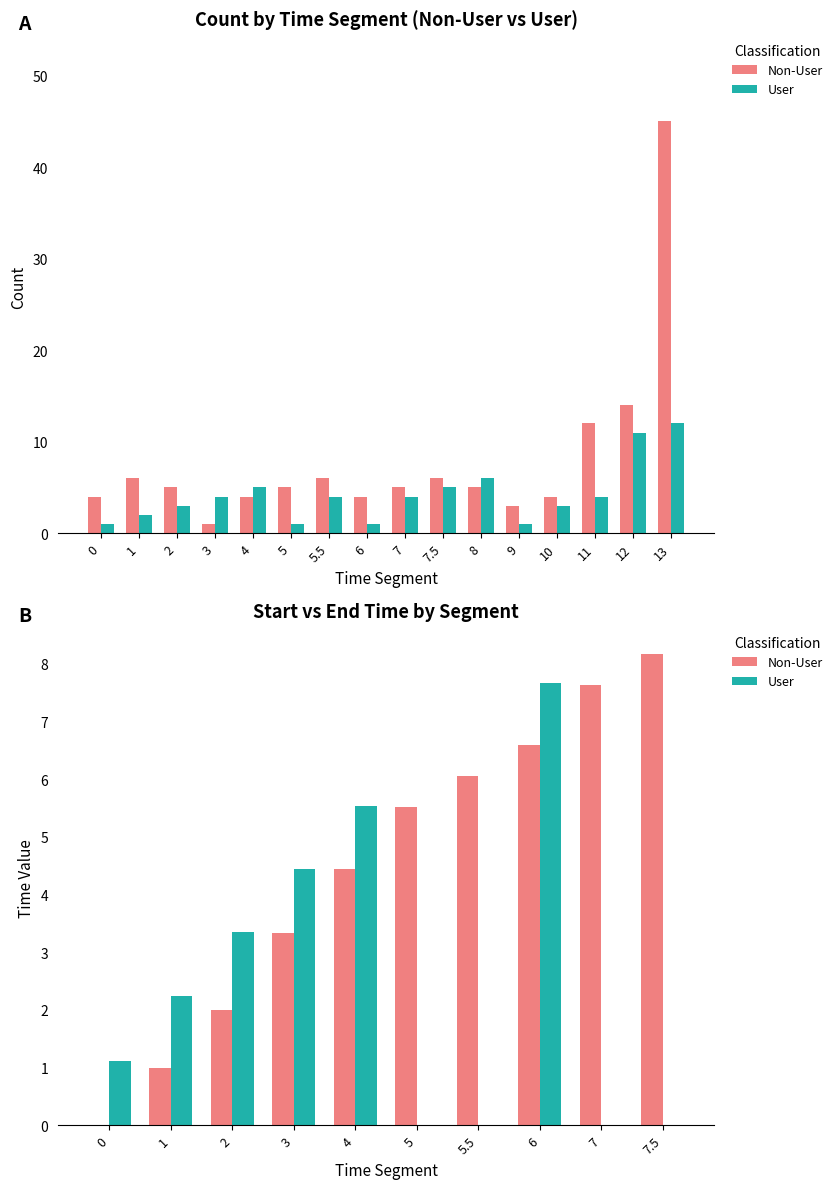

How many groups of bars are there?

10